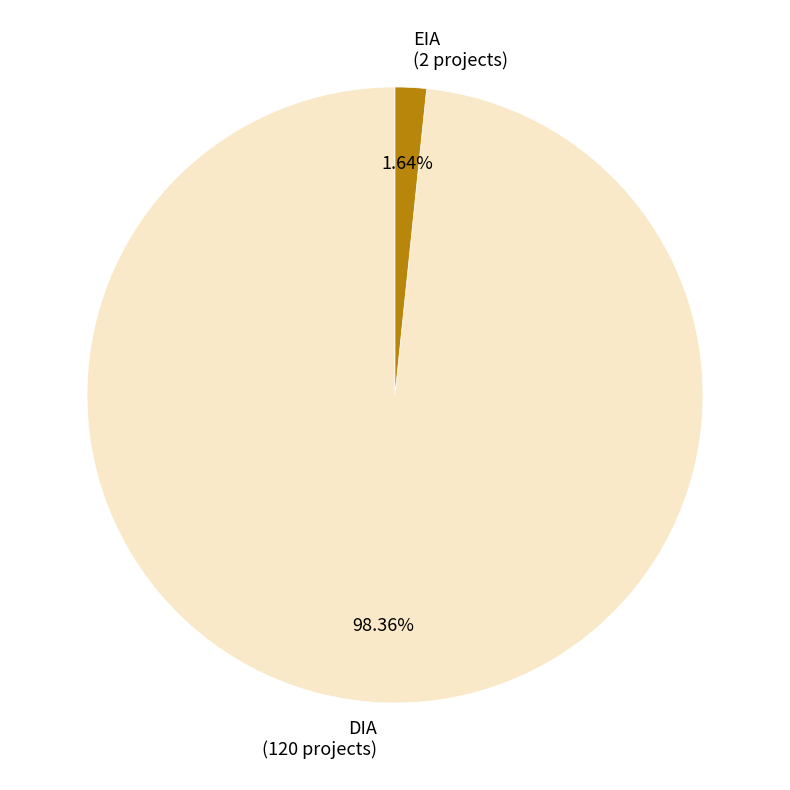

To the nearest percent, what is the average slice percentage?

50%